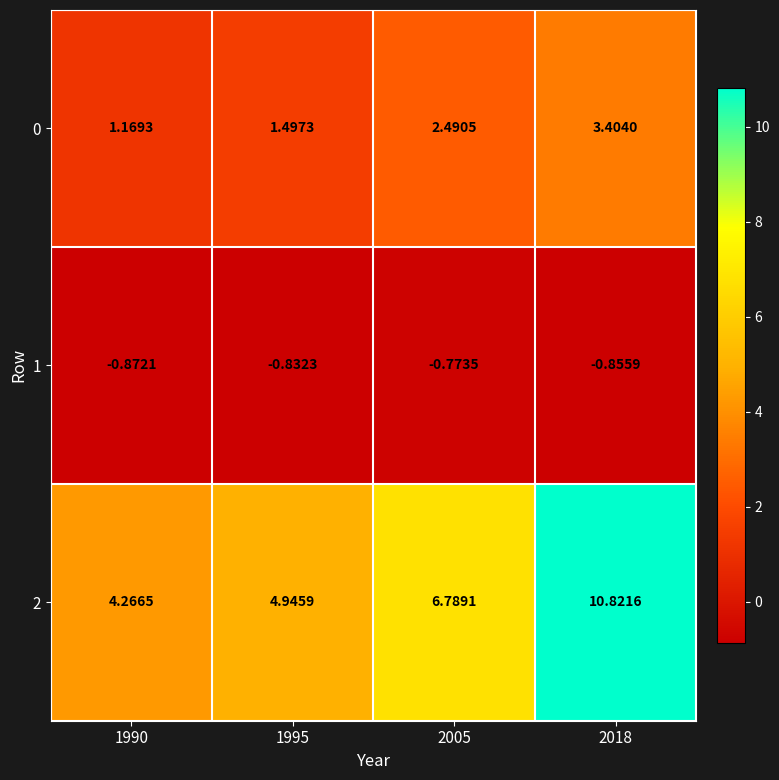

Is the value of 0 at 2005 greater than the value of 1 at 1995?

Yes